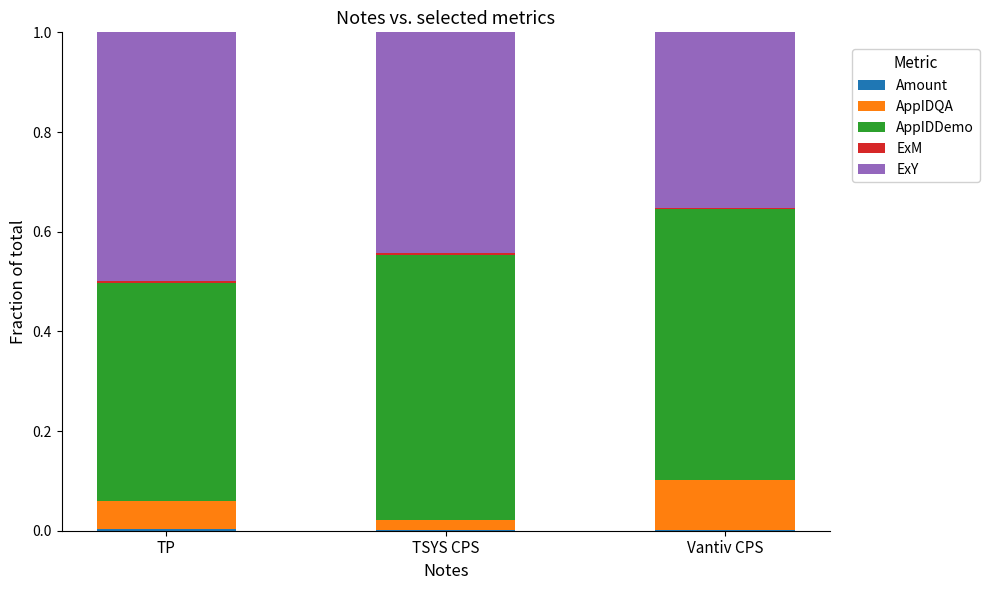

At how many categories does at least one series exceed 0?

3